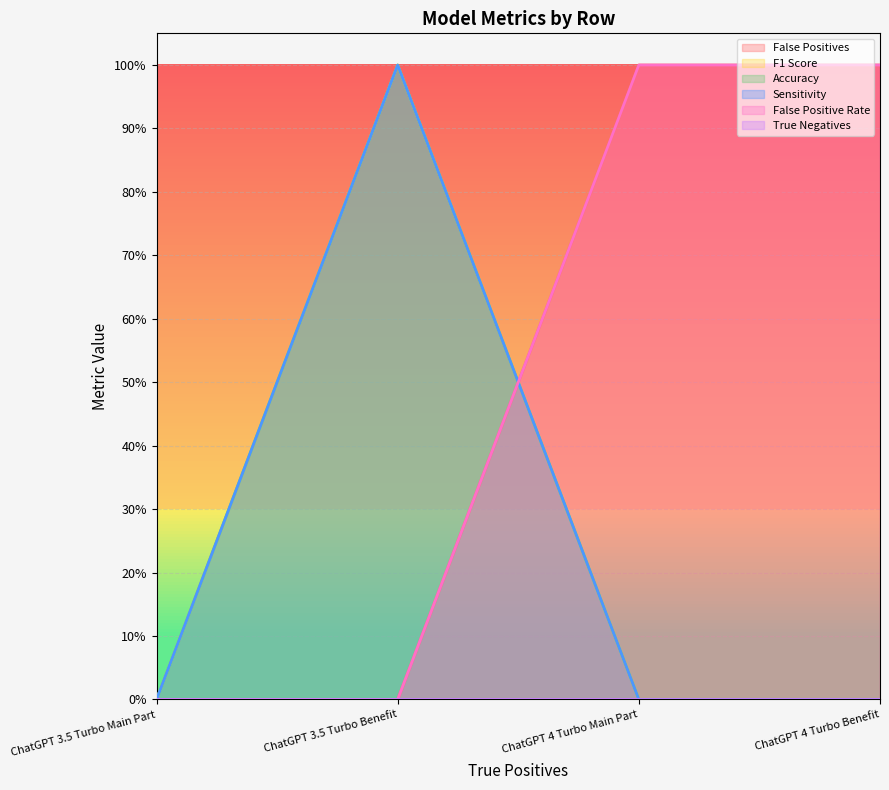

True or false: False Positive Rate has more than 0 points higher than both neighbors.

False